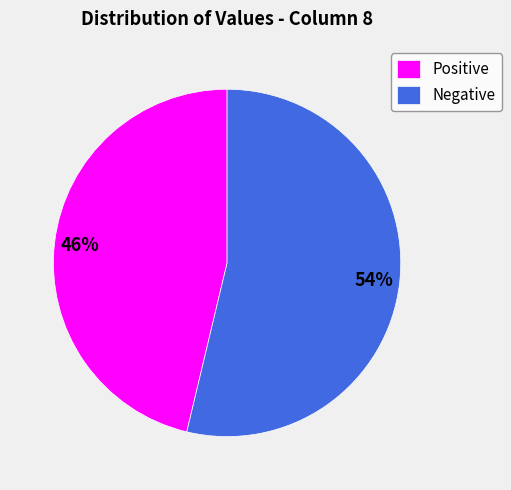

How many segments does this pie chart have?

2